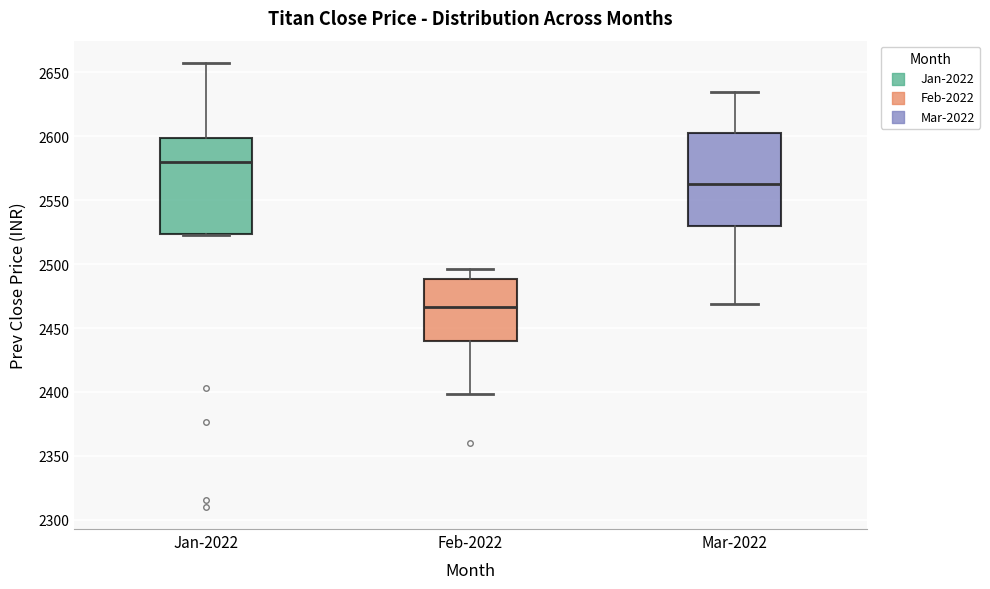

Reading left to right, read every box against the y-axis: the position of its median line, the range the box covers, and the ends of its whiskers. The values are not printed on the chart, so give them approximately, as read against the axis.

Jan-2022: median 2580, box 2525 to 2600, whiskers 2520 to 2660
Feb-2022: median 2465, box 2440 to 2490, whiskers 2400 to 2495
Mar-2022: median 2565, box 2530 to 2605, whiskers 2470 to 2635